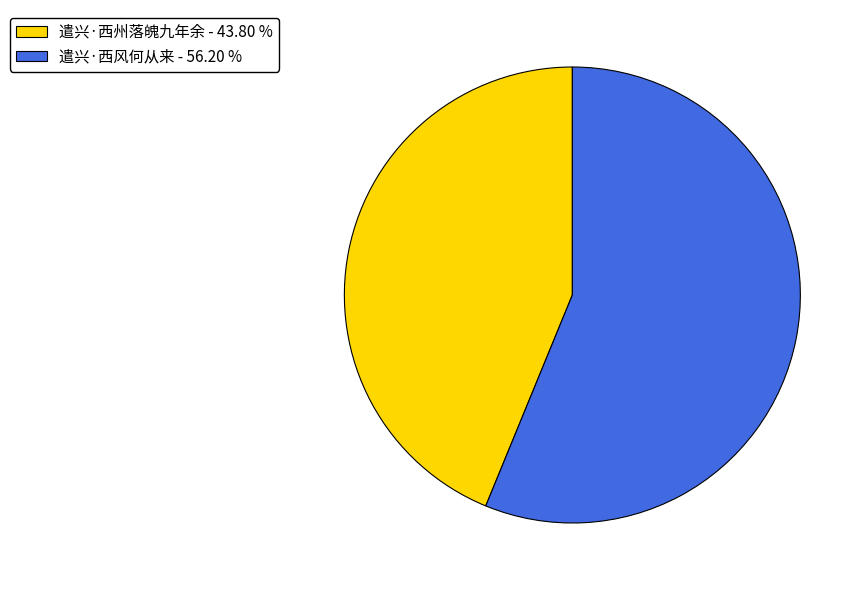

Approximately how many times larger is the value at 遣兴·西风何从来 - 56.20 % compared to 遣兴·西州落魄九年余 - 43.80 %?

1.3